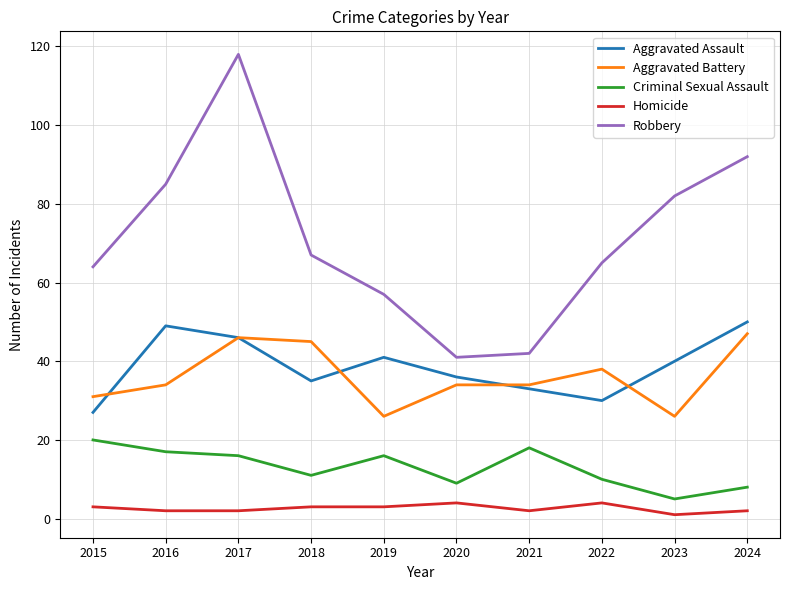

What is the approximate value of Homicide at 2018?

3